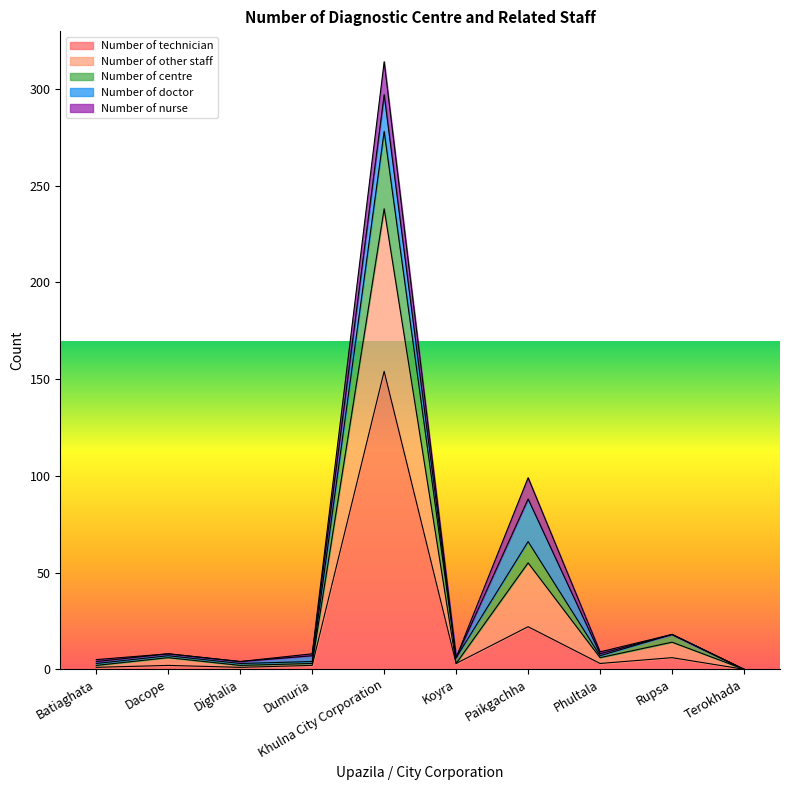

Which series changed the most between Phultala and Terokhada?

Number of other staff